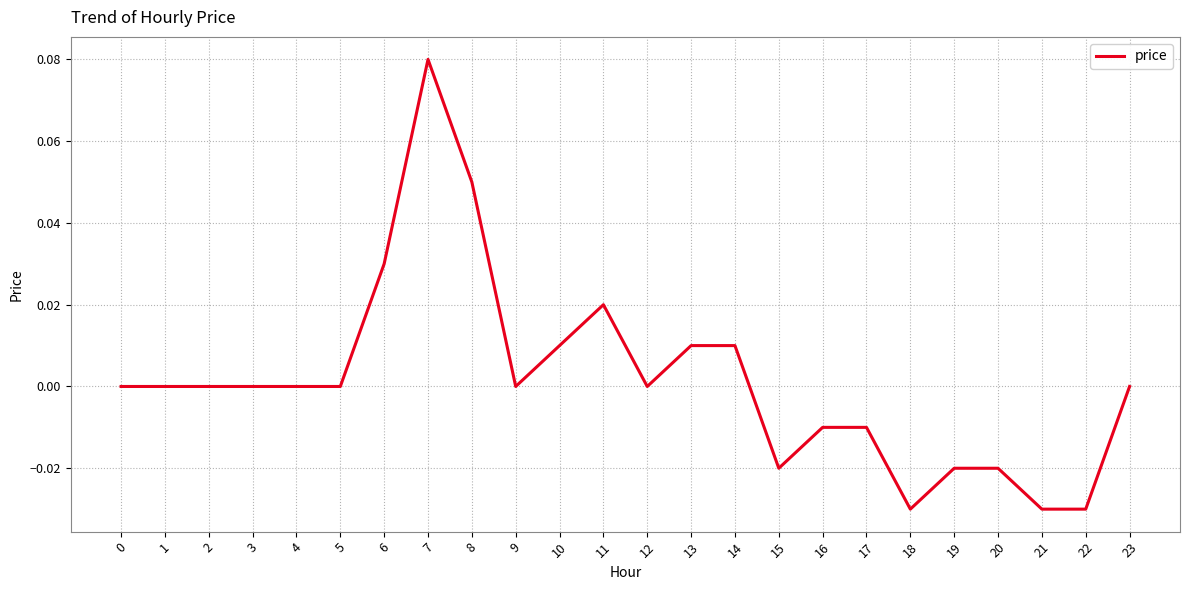

The value at 0 is 0.0. True or false?

True